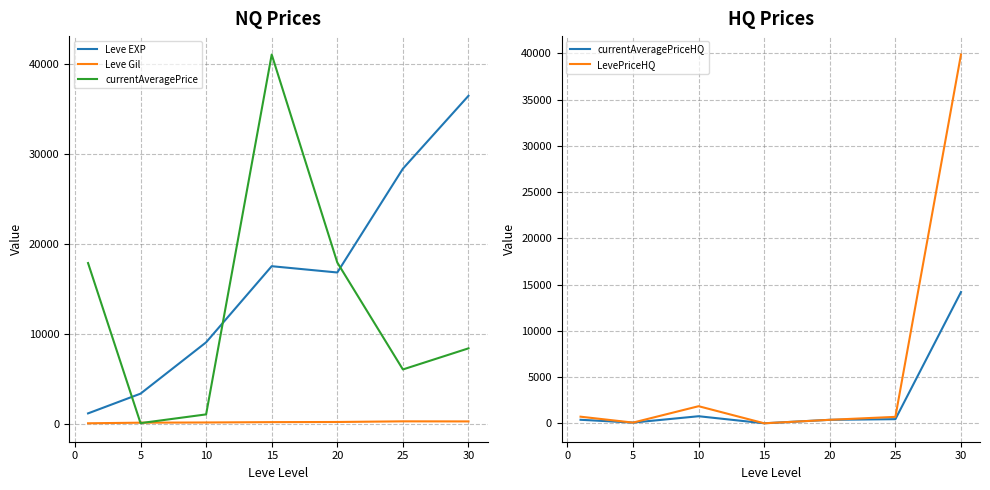

How many times do currentAveragePrice and Leve EXP cross each other?

3